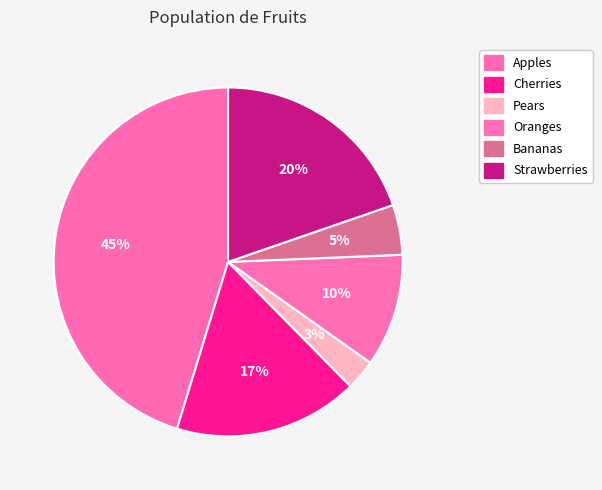

Which category has the smallest portion of the pie?

Pears